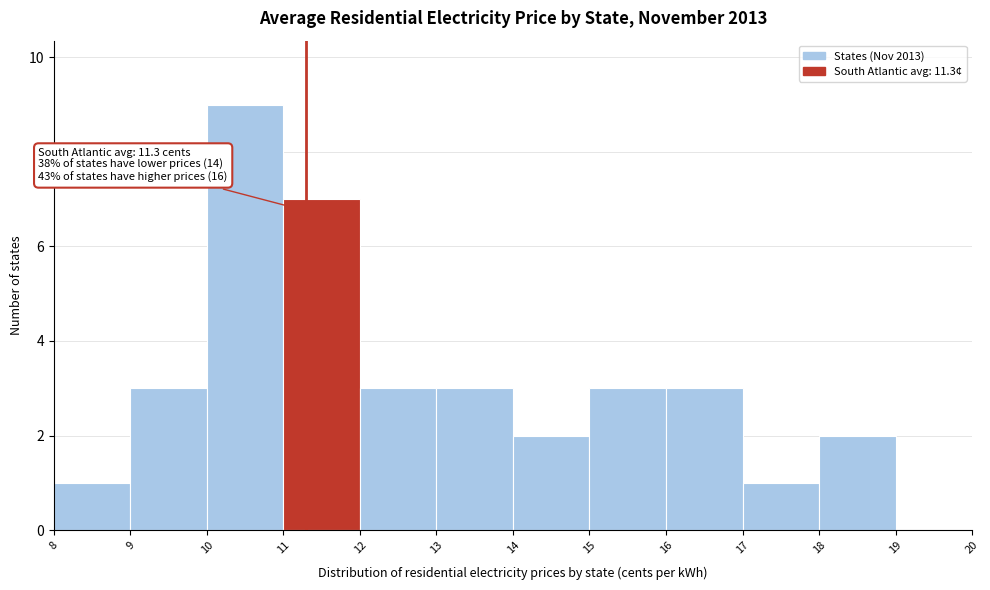

Which range on the x-axis has the tallest bar?

10 to 11